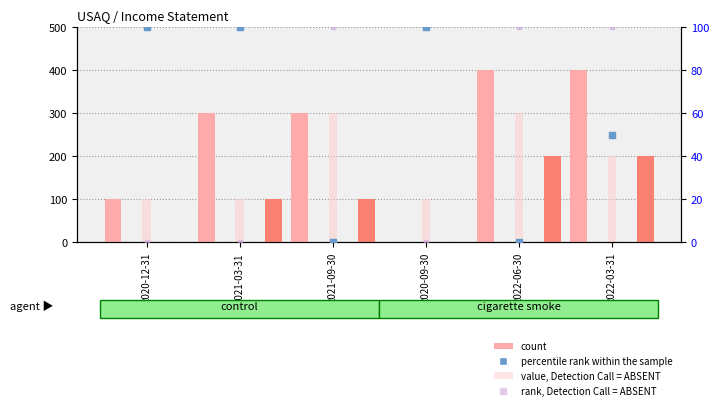

Which series has the largest Y range (max minus min)?

Total Revenue